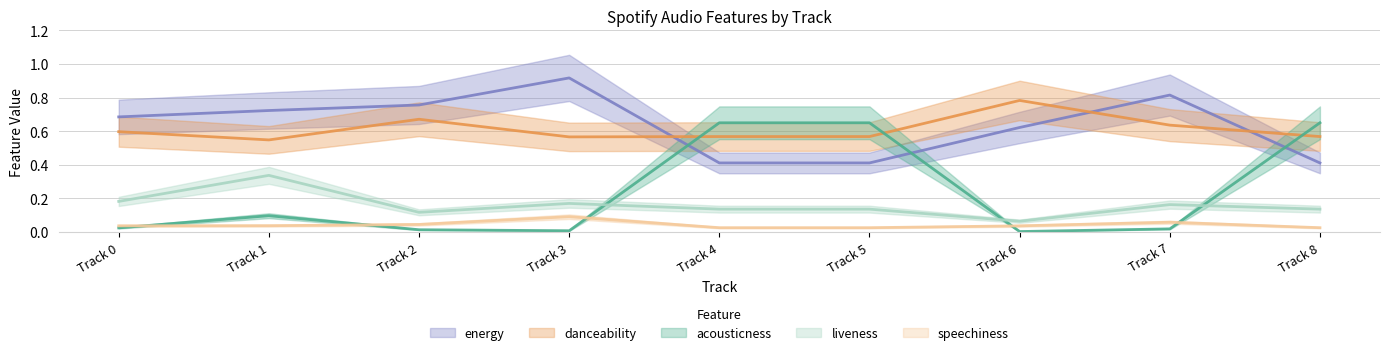

Reading left to right, transcribe all the data shown in this chart.

acousticness: 0.0	0.1	0.0	0.0	0.7	0.7	0.0	0.0	0.7
danceability: 0.6	0.5	0.7	0.6	0.6	0.6	0.8	0.6	0.6
energy: 0.7	0.7	0.8	0.9	0.4	0.4	0.6	0.8	0.4
liveness: 0.2	0.3	0.1	0.2	0.1	0.1	0.1	0.2	0.1
speechiness: 0.0	0.0	0.0	0.1	0.0	0.0	0.0	0.1	0.0